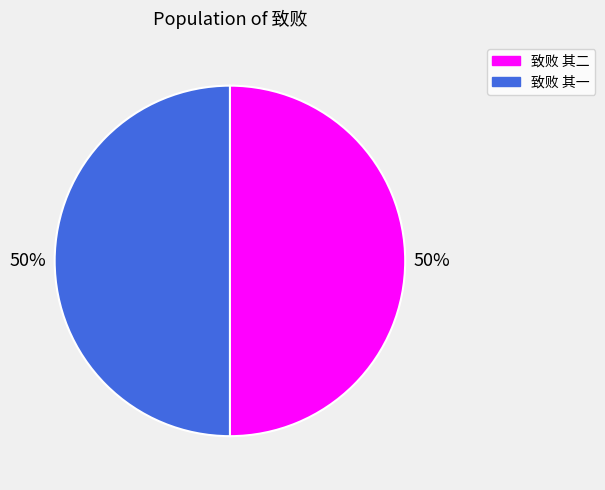

What is the ratio of the value at 致败 其二 to the value at 致败 其一?

1.0